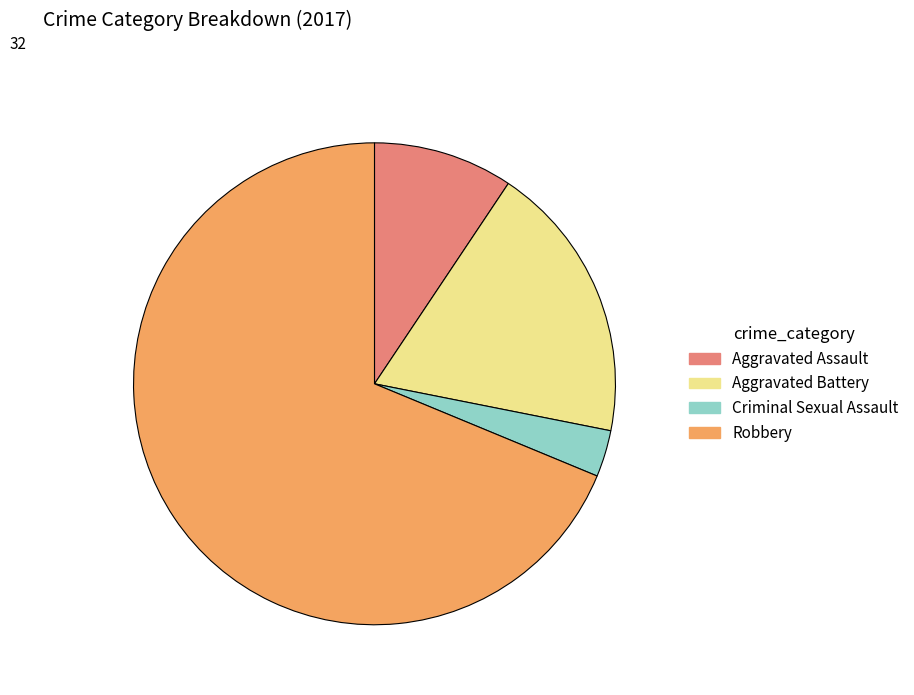

Is there any slice that represents more than half of the pie?

Yes